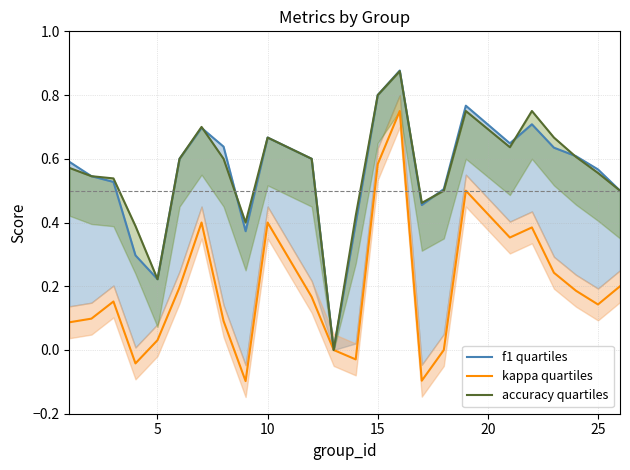

True or false: accuracy quartiles and kappa quartiles cross at least once.

False